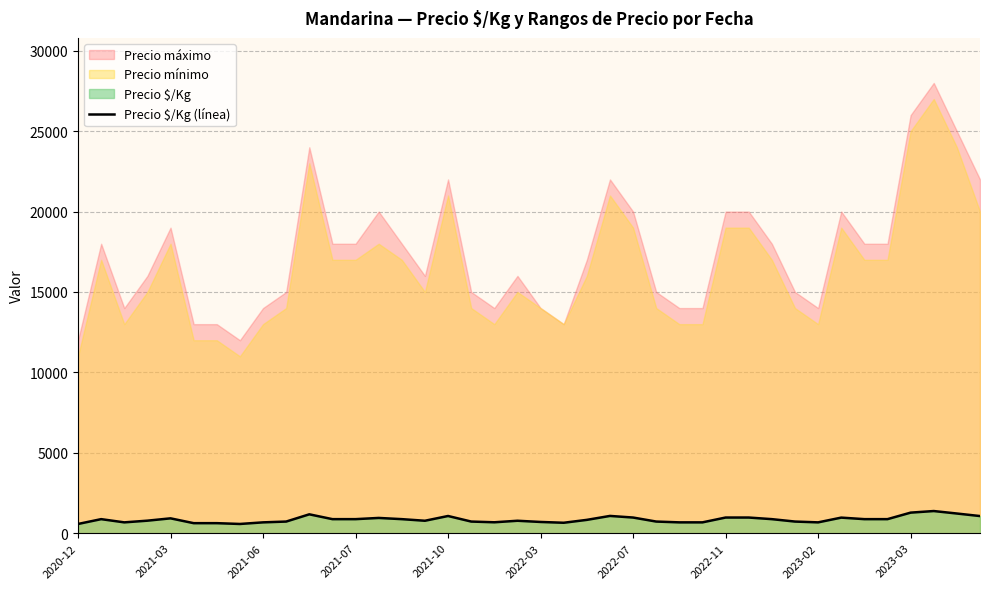

List the labels in order of value, largest first.

37, 36, 38, 10, 23, 16, 39, 24, 28, 29, 33, 13, 2021-10, 2021-03, 11, 12, 14, 30, 34, 35, 22, 2021-07, 15, 19, 2023-03, 17, 25, 31, 20, 18, 2021-06, 2023-02, 26, 27, 32, 21, 2022-03, 2022-07, 2020-12, 2022-11